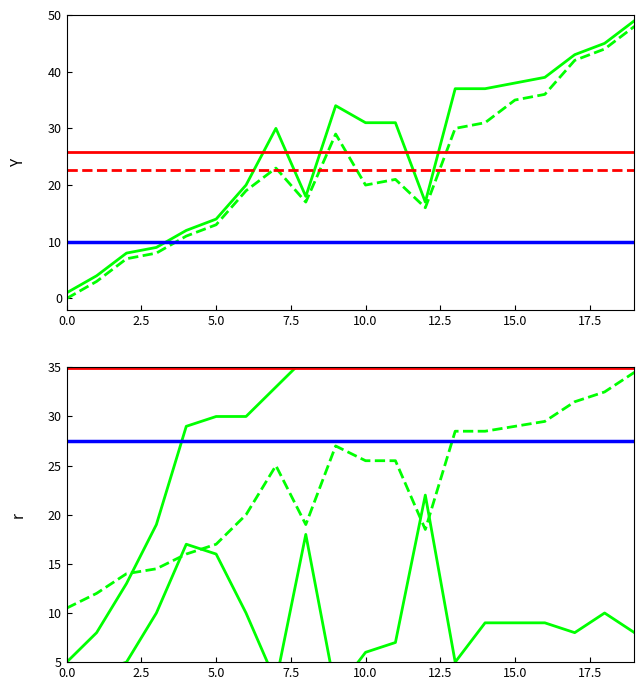

True or false: JobArrivalTick has more than 1 interior local peaks.

True